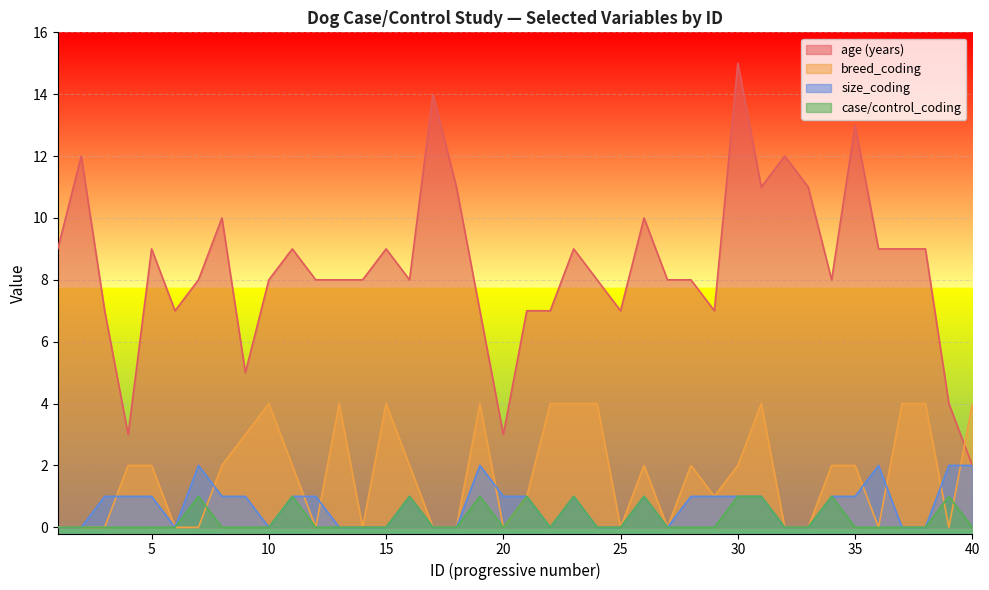

Between 32 and 1, which is larger?

32